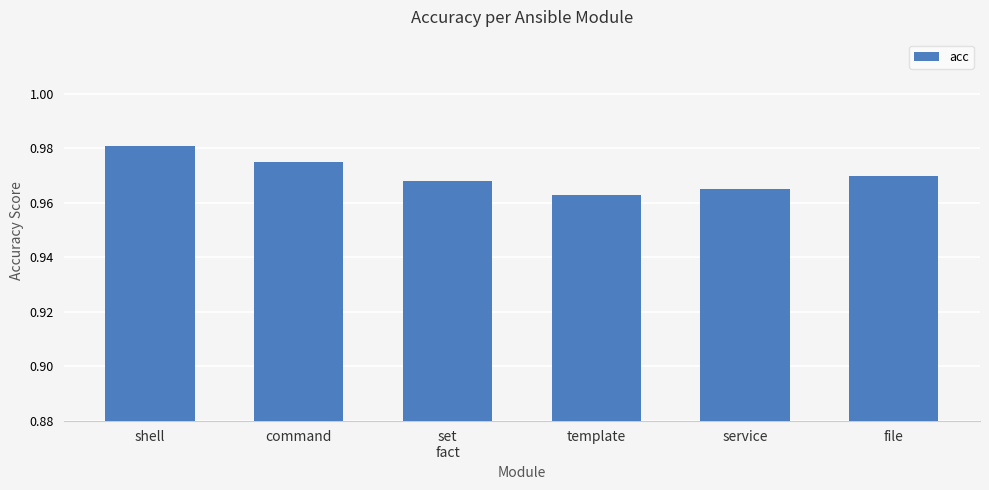

Rank the categories by value from highest to lowest.

shell, command, file, set
fact, service, template